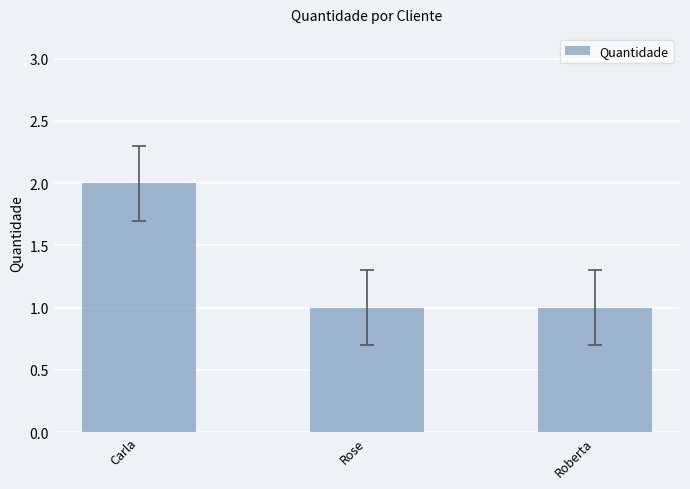

What is the average value?

1